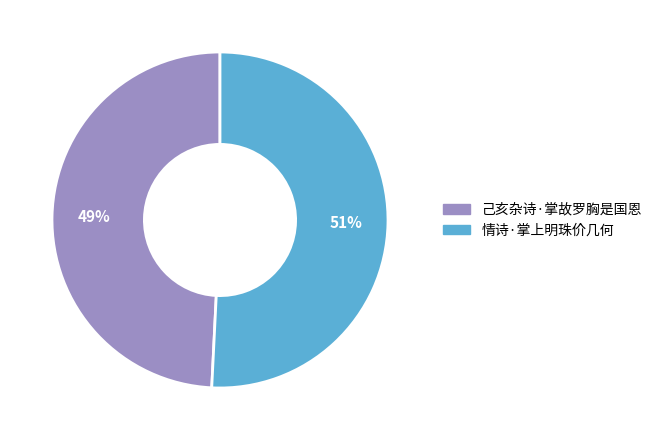

Approximately how many times larger is the value at 己亥杂诗·掌故罗胸是国恩 compared to 情诗·掌上明珠价几何?

1.0